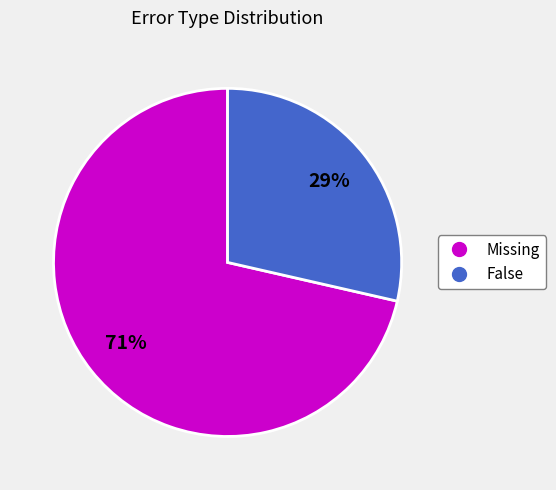

To the nearest percent, what is the average slice percentage?

50%